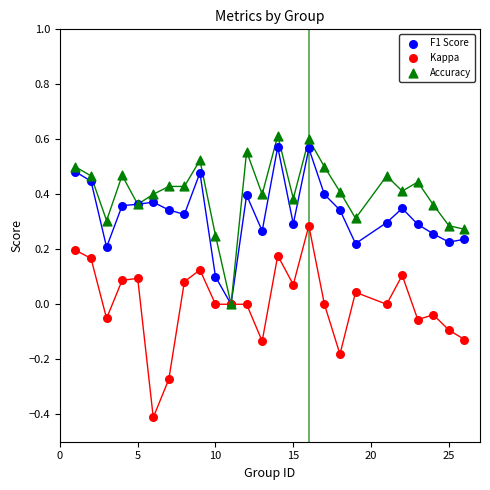

Which series contains the lowest Y value?

Kappa